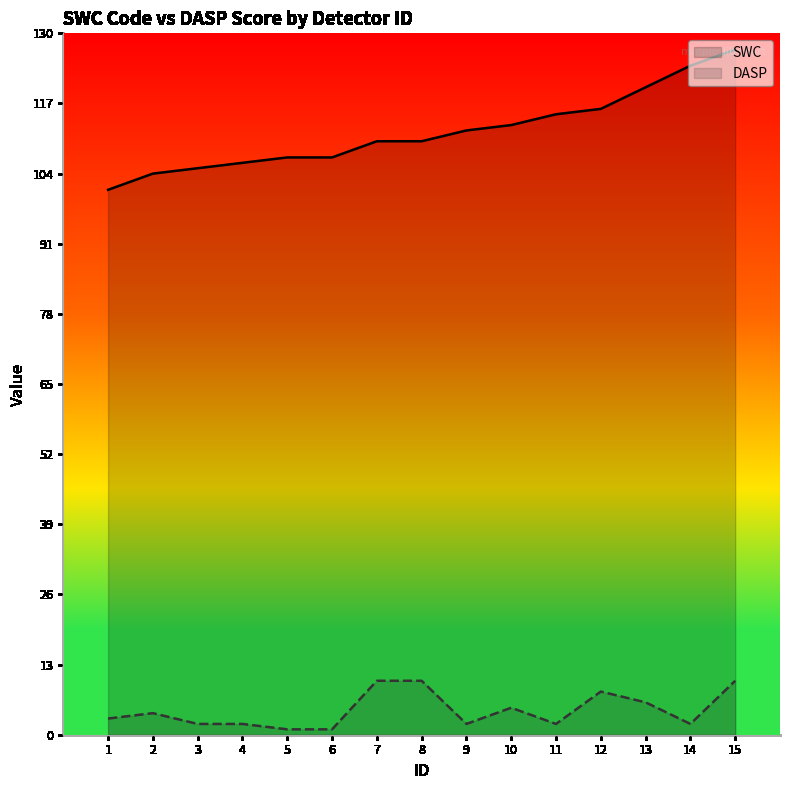

True or false: DASP and SWC cross at least once.

False